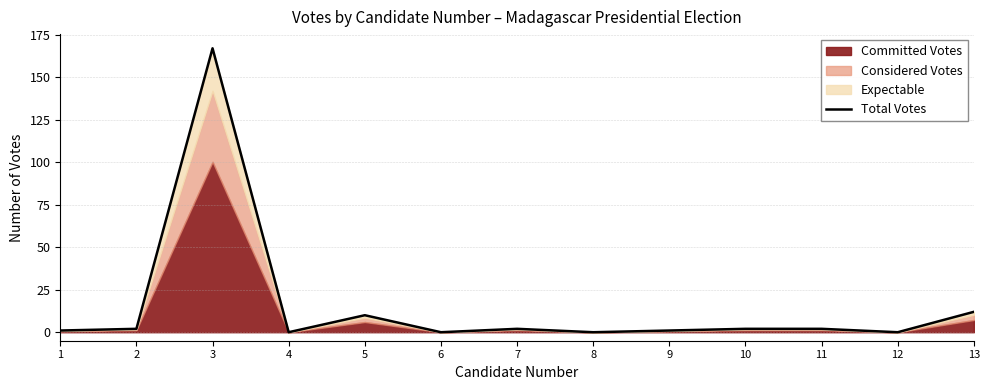

How many positive values are there?

9